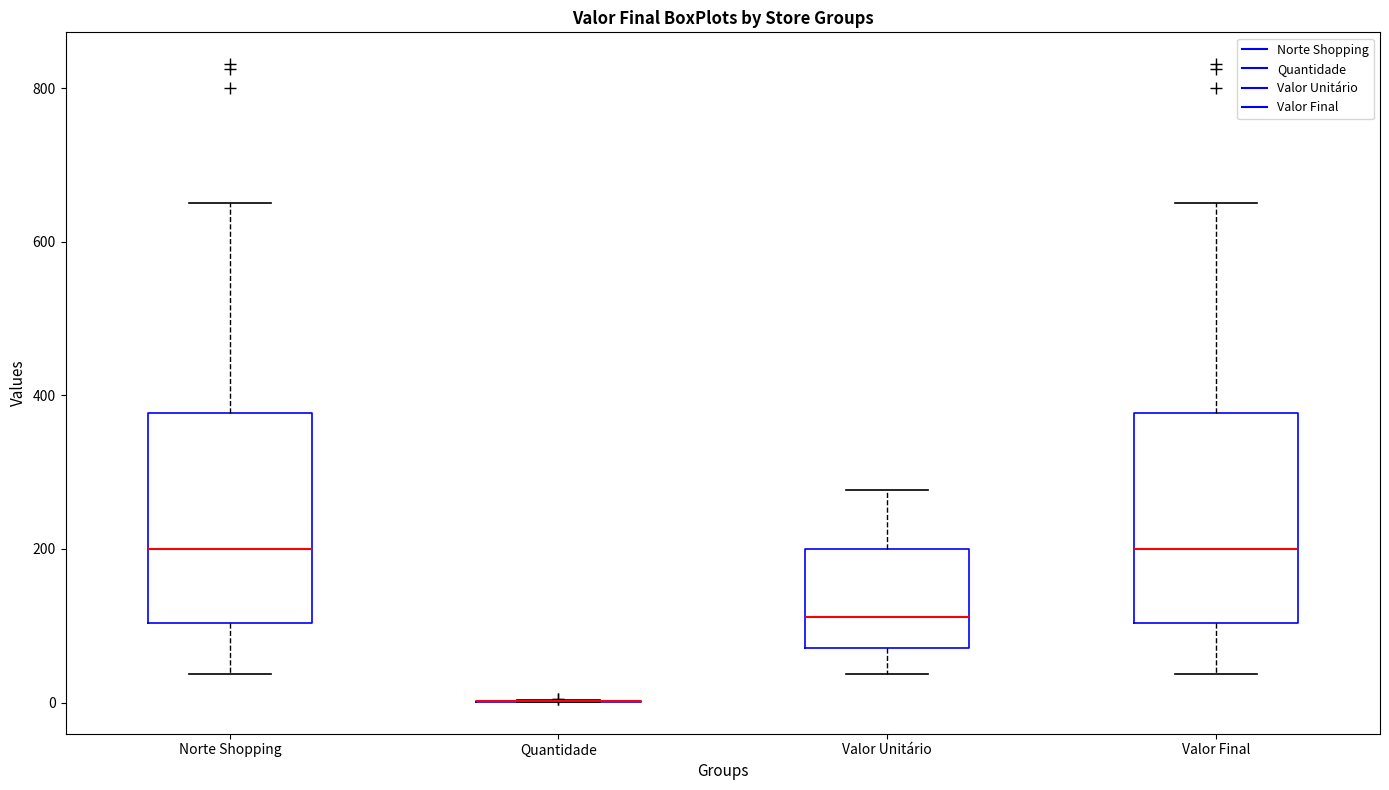

Reading left to right, read every box against the y-axis: the position of its median line, the range the box covers, and the ends of its whiskers. The values are not printed on the chart, so give them approximately, as read against the axis.

Norte Shopping: median 200, box 100 to 380, whiskers 40 to 660
Quantidade: box collapsed to a line at 0, whiskers 0 to 0
Valor Unitário: median 120, box 80 to 200, whiskers 40 to 280
Valor Final: median 200, box 100 to 380, whiskers 40 to 660